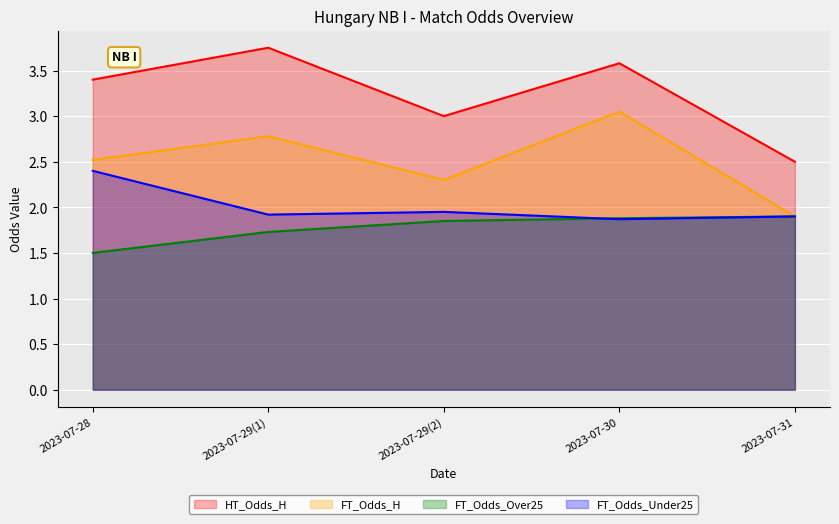

Which series has the largest total across all categories?

HT_Odds_H